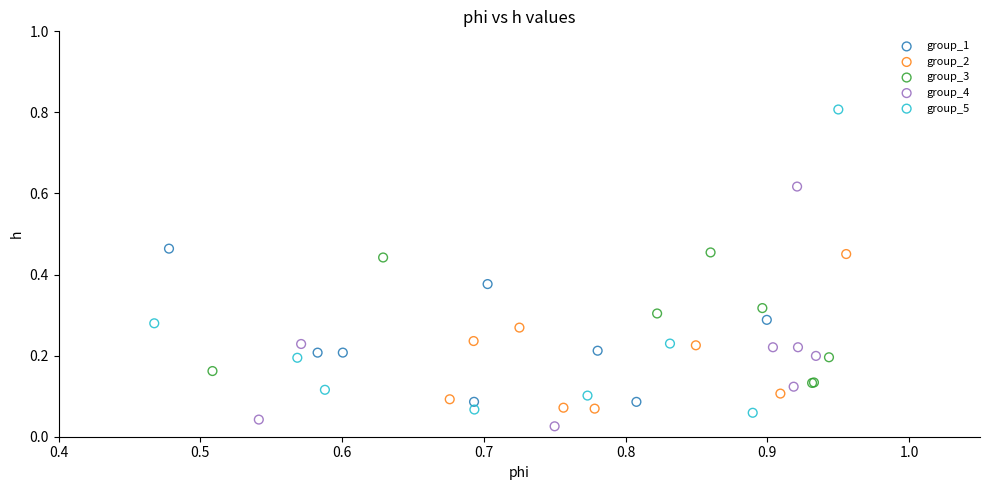

Which series has the largest Y range (max minus min)?

group_5